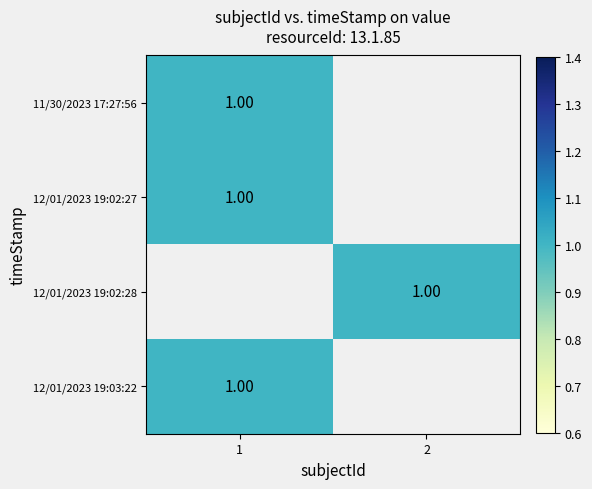

Which category has the highest value across all series?

2